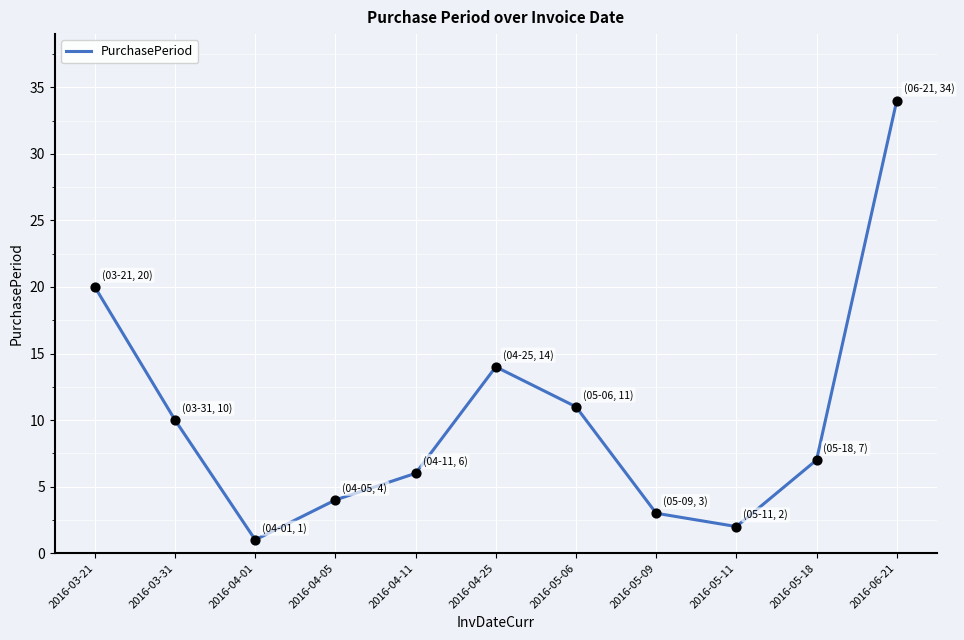

What is the change in value from 2016-04-05 to 2016-05-11?

-2